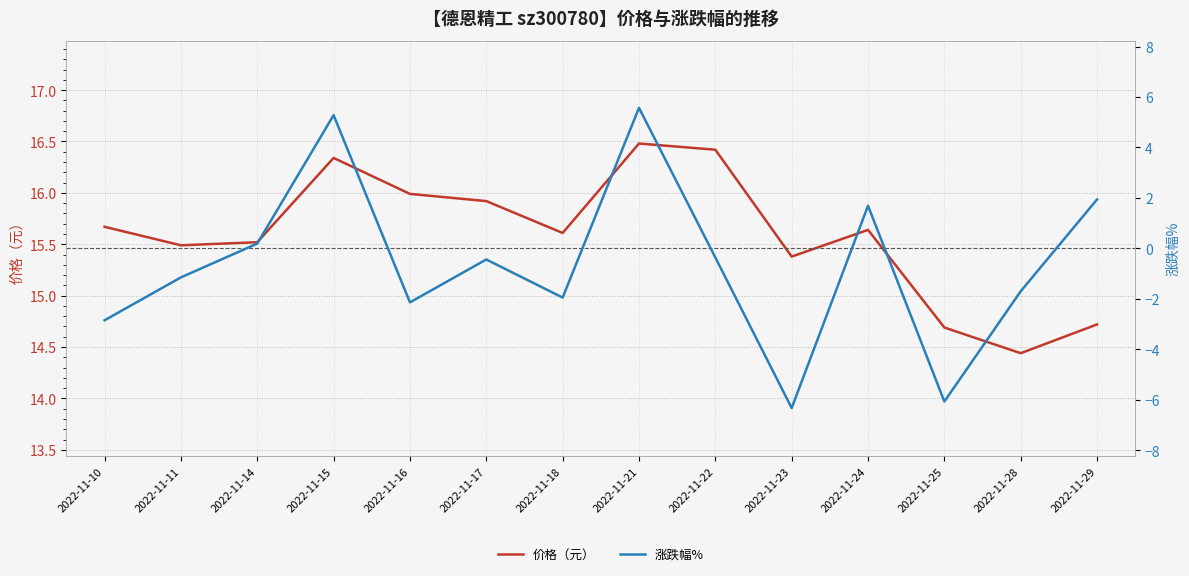

What is the value of the 涨跌幅% point at the 6th from the left?

-0.4